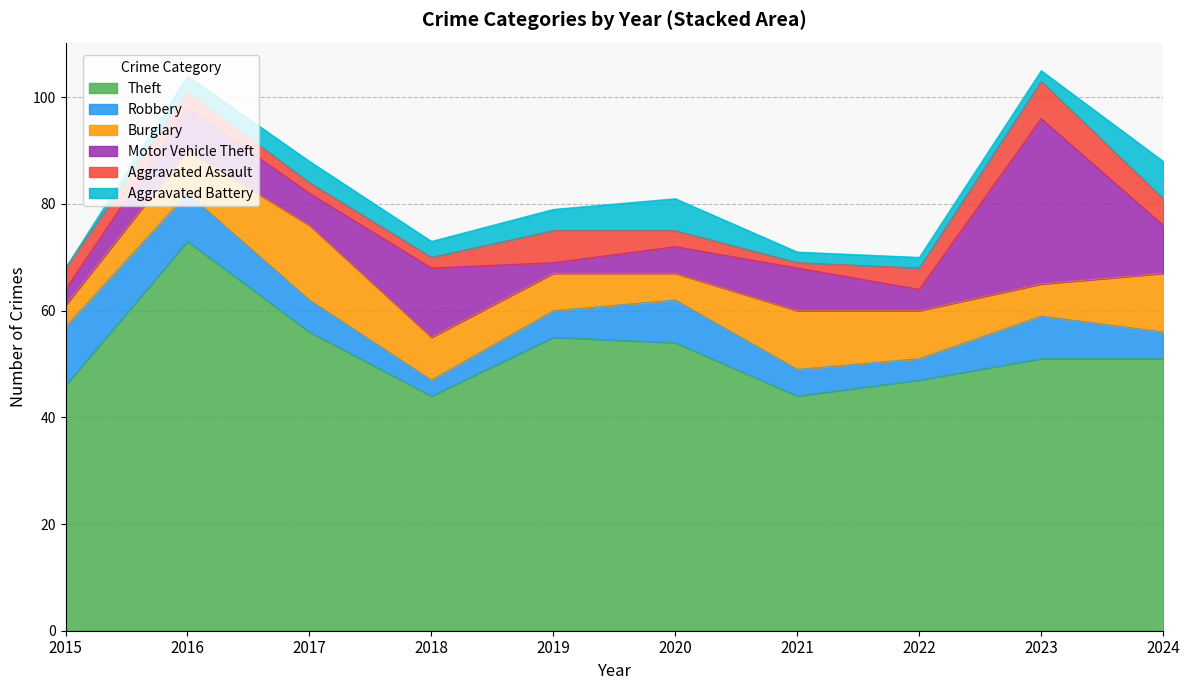

Reading right to left, list all the values displayed in this chart.

Theft: 2024=51	2023=51	2022=47	2021=44	2020=54	2019=55	2018=44	2017=56	2016=73	2015=46
Robbery: 2024=5	2023=8	2022=4	2021=5	2020=8	2019=5	2018=3	2017=6	2016=9	2015=11
Burglary: 2024=11	2023=6	2022=9	2021=11	2020=5	2019=7	2018=8	2017=14	2016=8	2015=4
Motor Vehicle Theft: 2024=9	2023=31	2022=4	2021=8	2020=5	2019=2	2018=13	2017=6	2016=8	2015=3
Aggravated Assault: 2024=5	2023=7	2022=4	2021=1	2020=3	2019=6	2018=2	2017=2	2016=3	2015=4
Aggravated Battery: 2024=7	2023=2	2022=2	2021=2	2020=6	2019=4	2018=3	2017=4	2016=3	2015=0